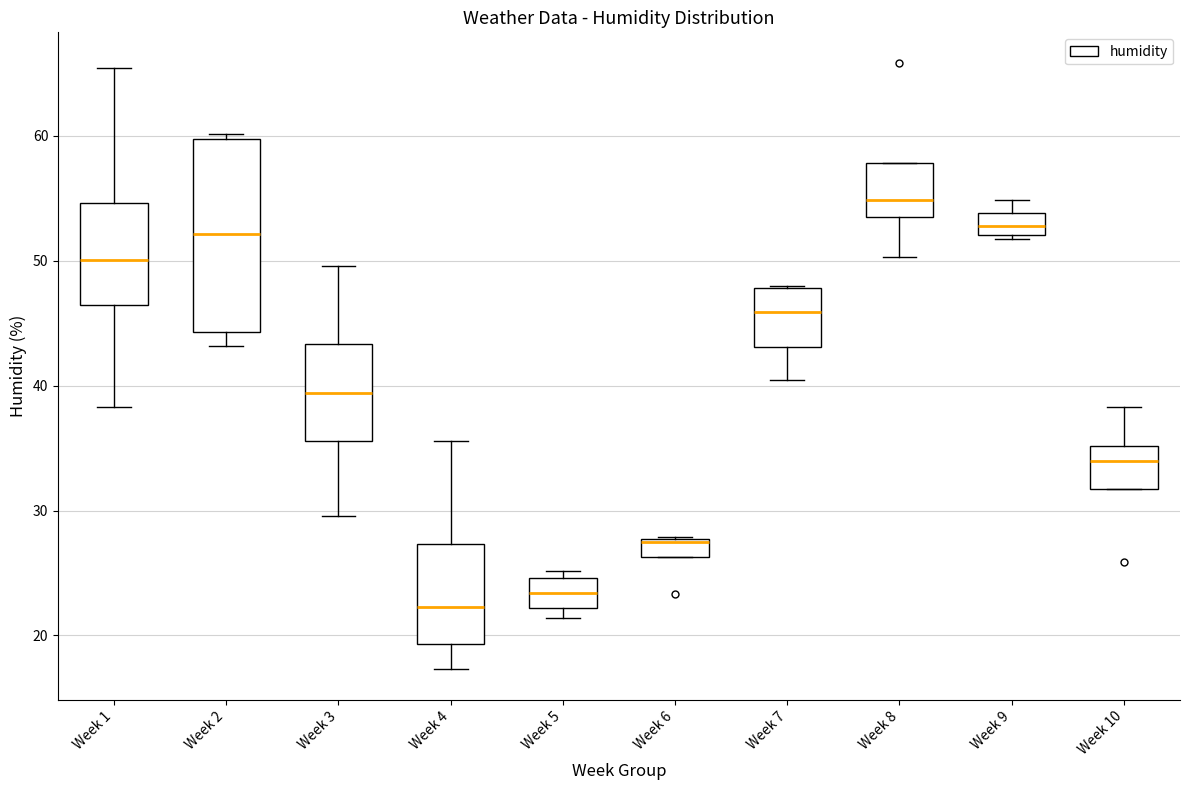

Comparing the boxes themselves (not the whiskers), which one is the tallest?

Week 2